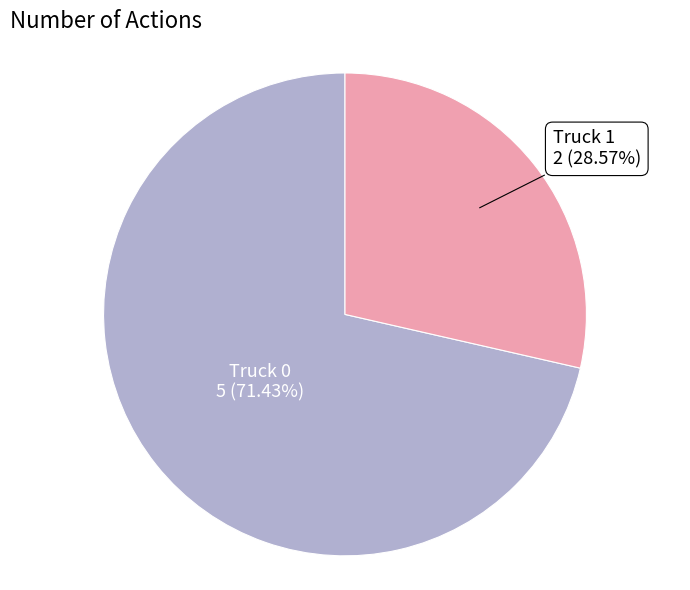

Is there a majority slice in this chart?

Yes